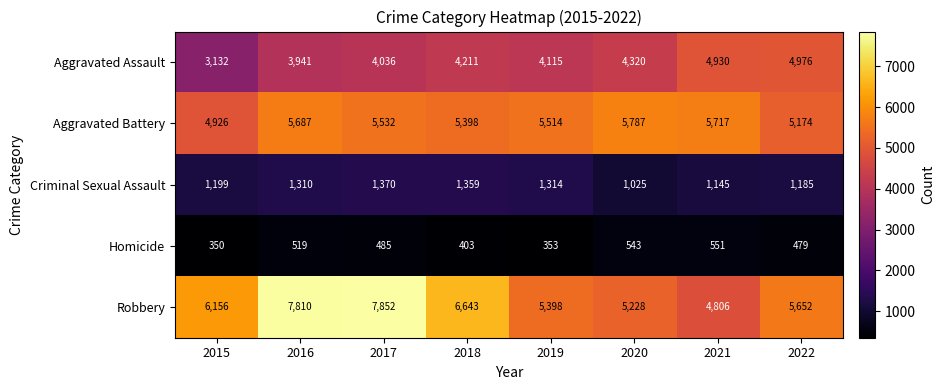

What is the spread (max minus min) of values at 2019?

5161